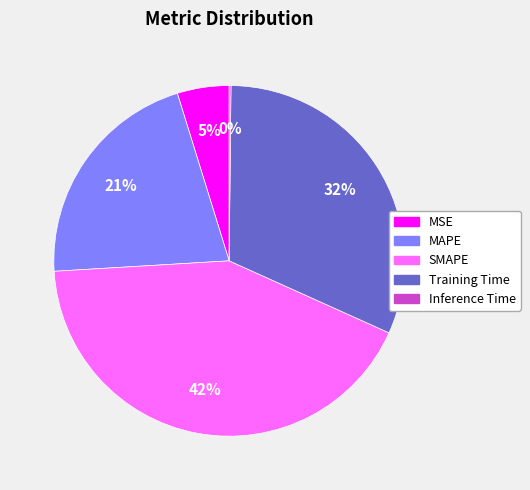

Between MSE and SMAPE, which is larger?

SMAPE